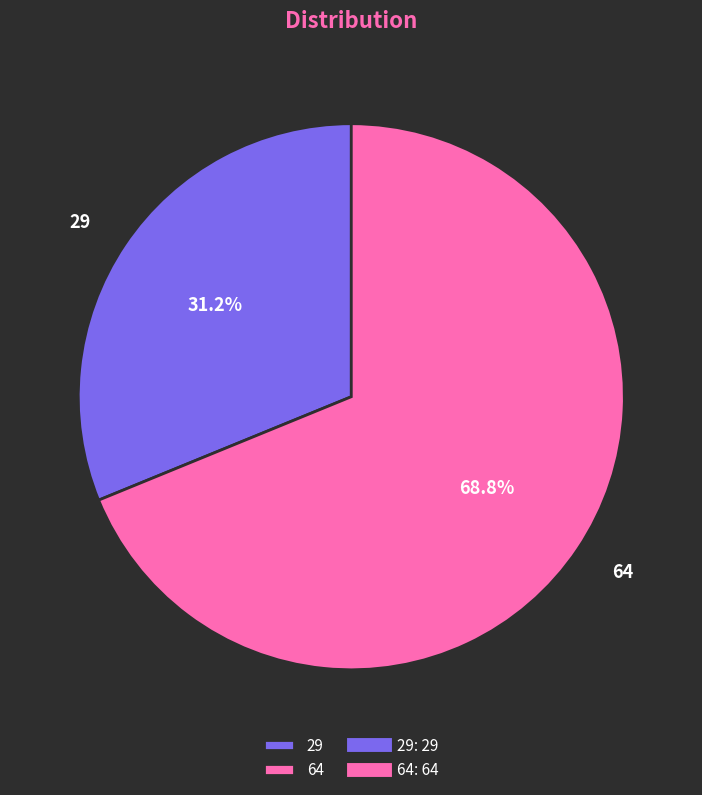

To the nearest percent, what is the difference between the 29 and 64 slice percentages?

38%